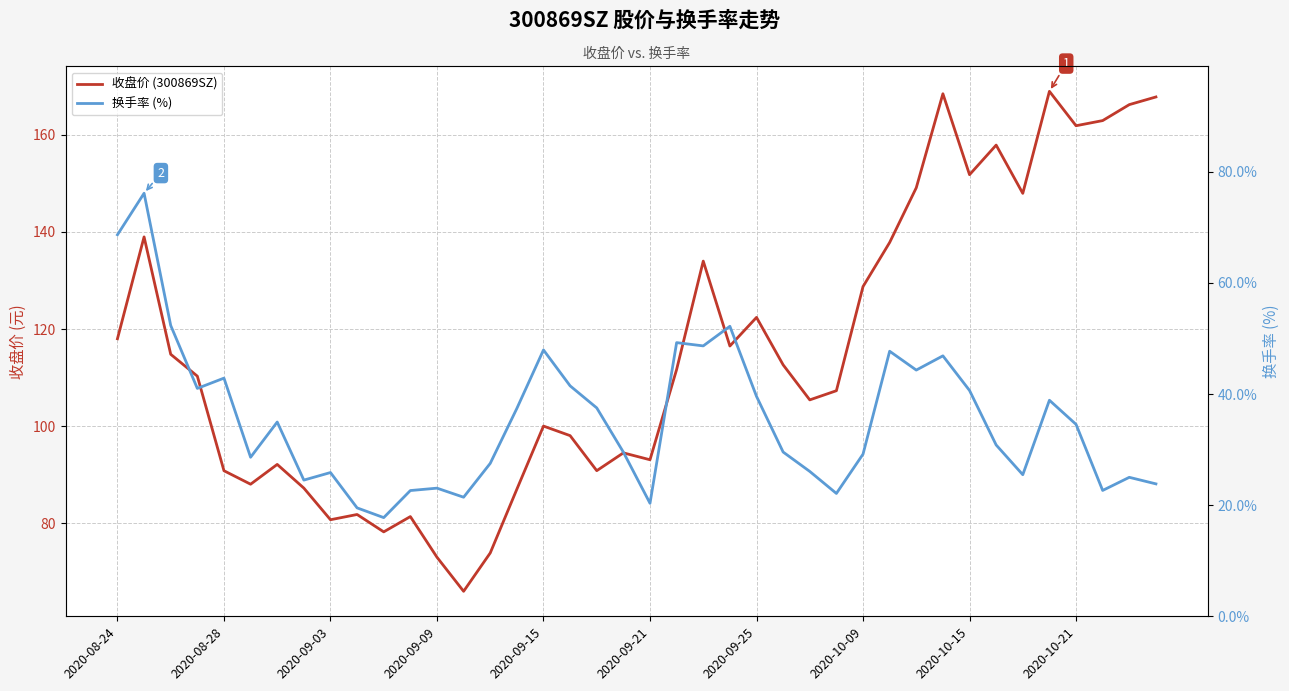

True or false: 收盘价 (300869SZ) has a value of 28.5 at 2020-09-03.

False